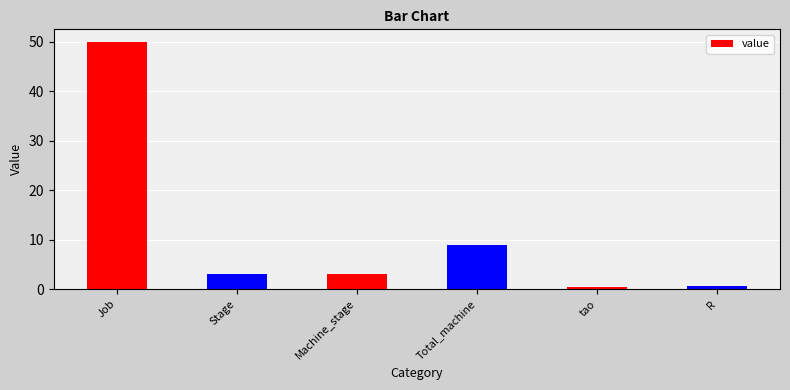

What is the change in value from Total_machine to R?

-8.4